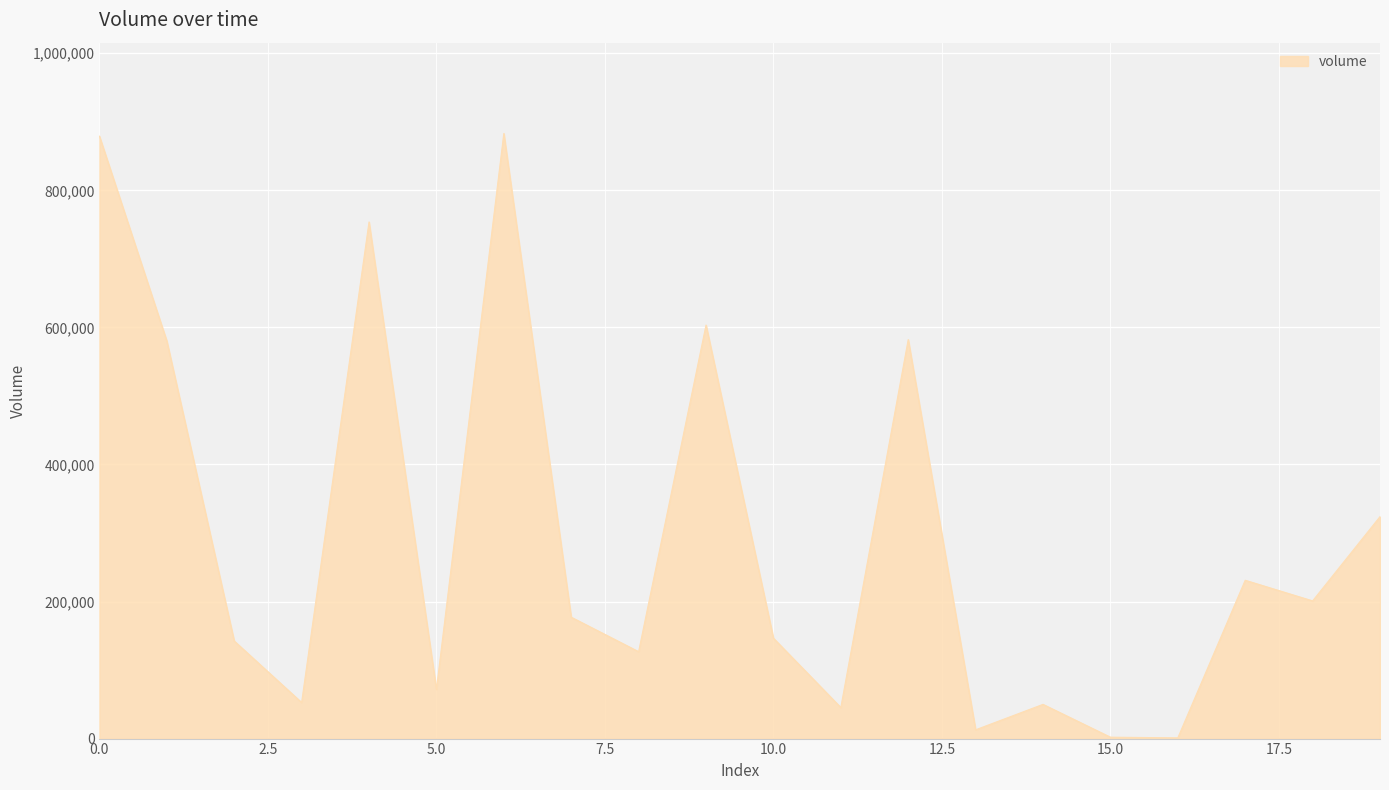

What is the difference between the maximum and minimum values?

881950.9